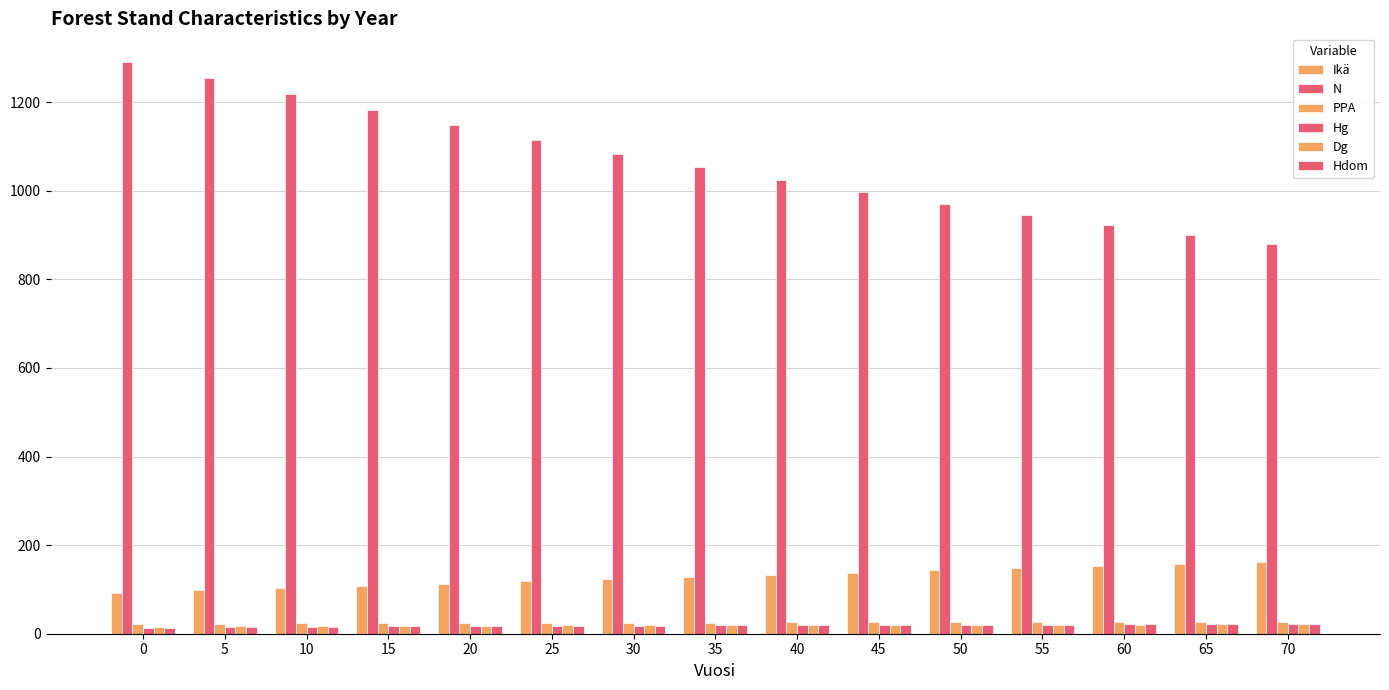

What is the spread (max minus min) of values at 15?

1166.2